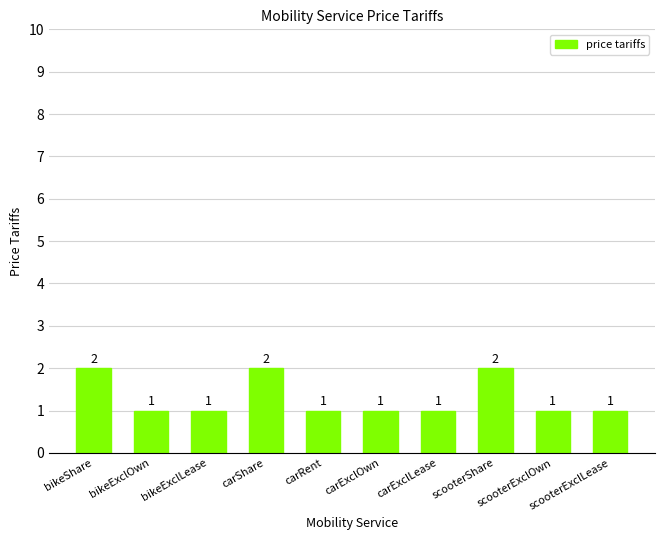

Reading left to right, extract all data points from this chart.

2	1	1	2	1	1	1	2	1	1